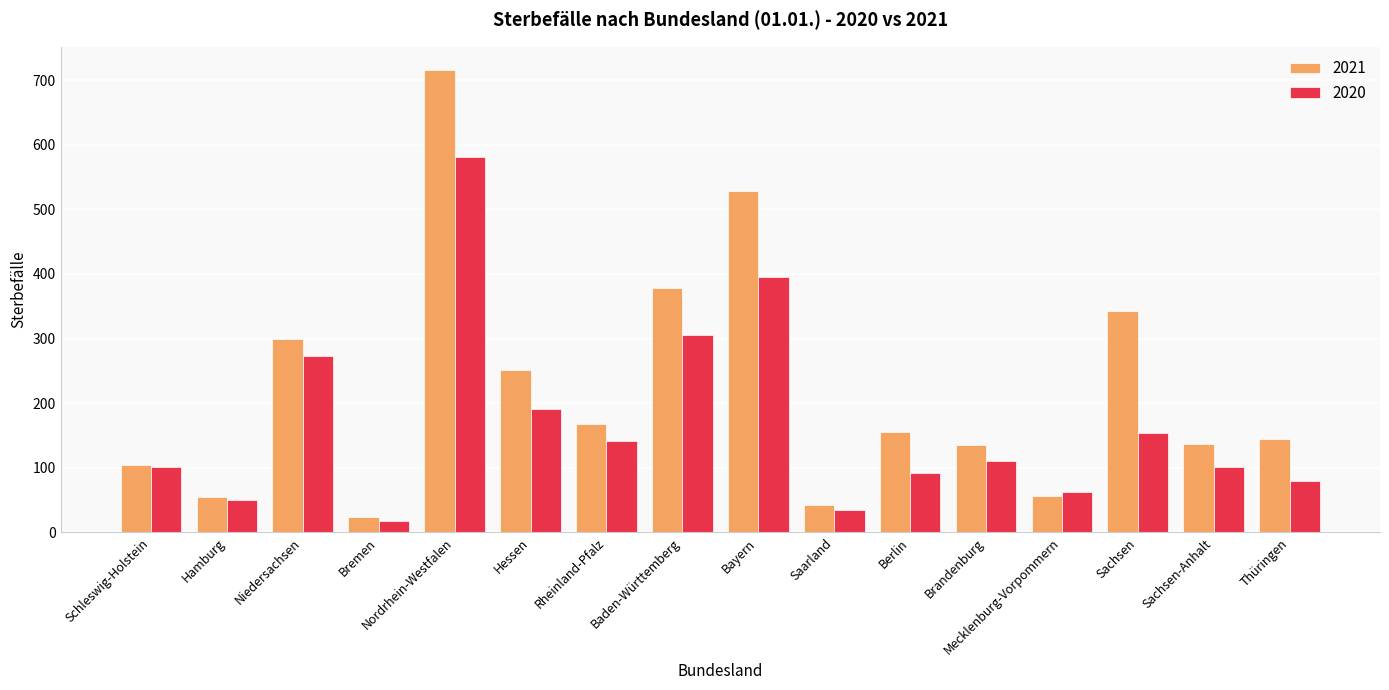

At which category is the sum across all series the highest?

Nordrhein-Westfalen